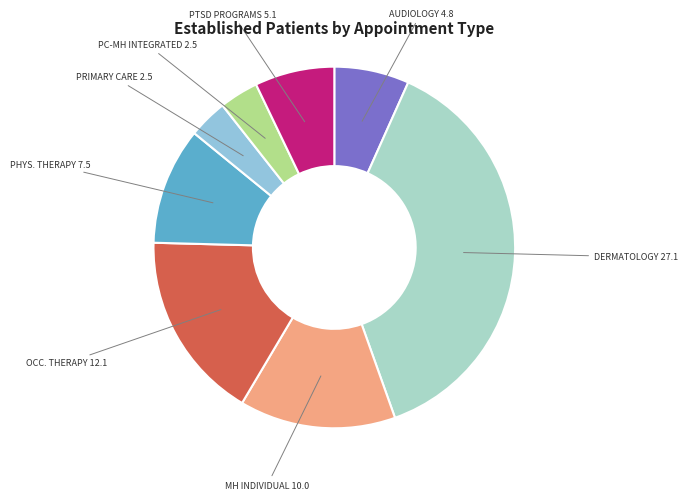

What is the largest slice in the pie chart?

DERMATOLOGY 27.1